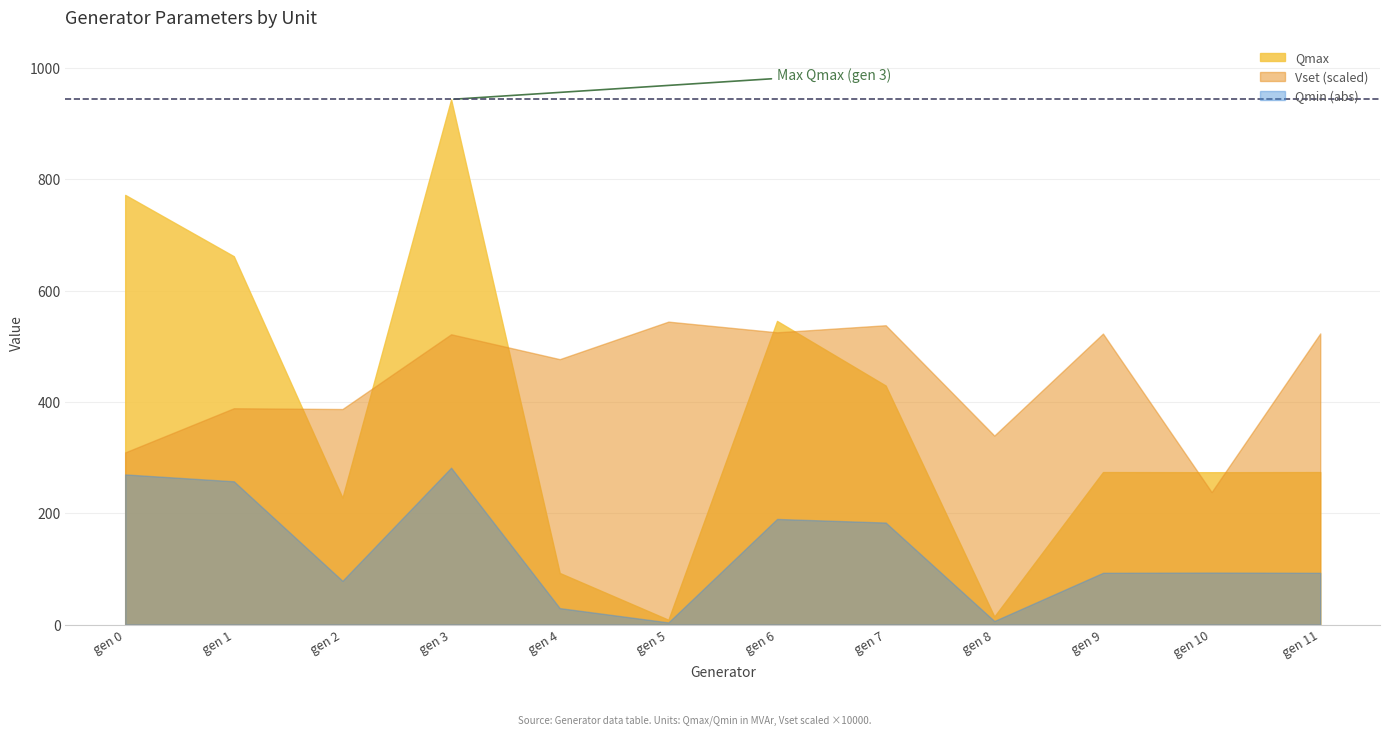

At which category is the sum across all series the highest?

gen 3